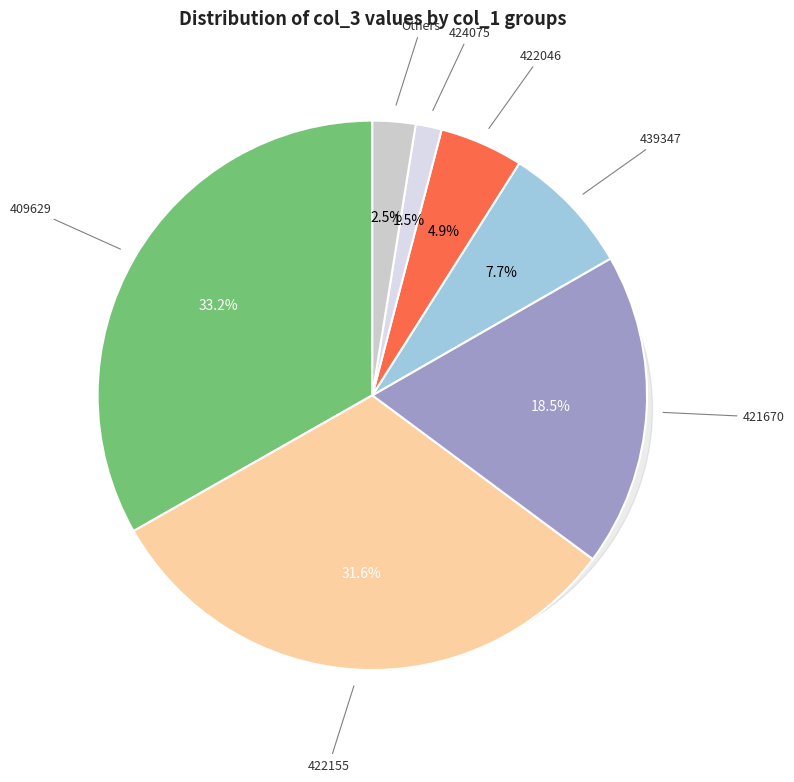

Is there any slice that represents more than half of the pie?

No